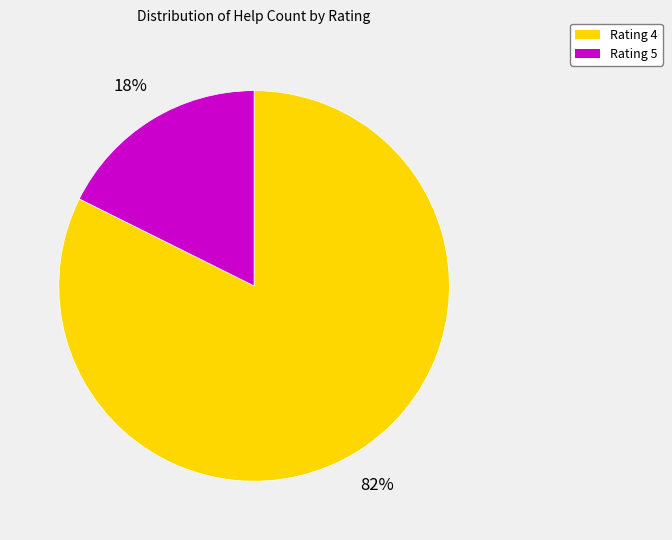

Is there any slice that represents more than half of the pie?

Yes